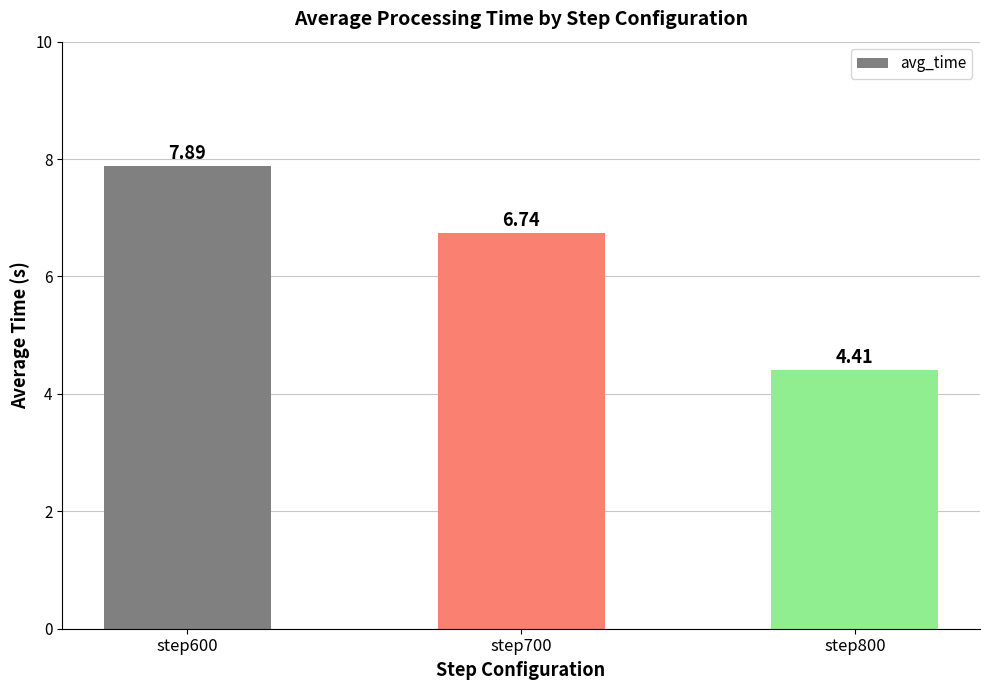

The chart shows a value of 11.8 at step700. True or false?

False